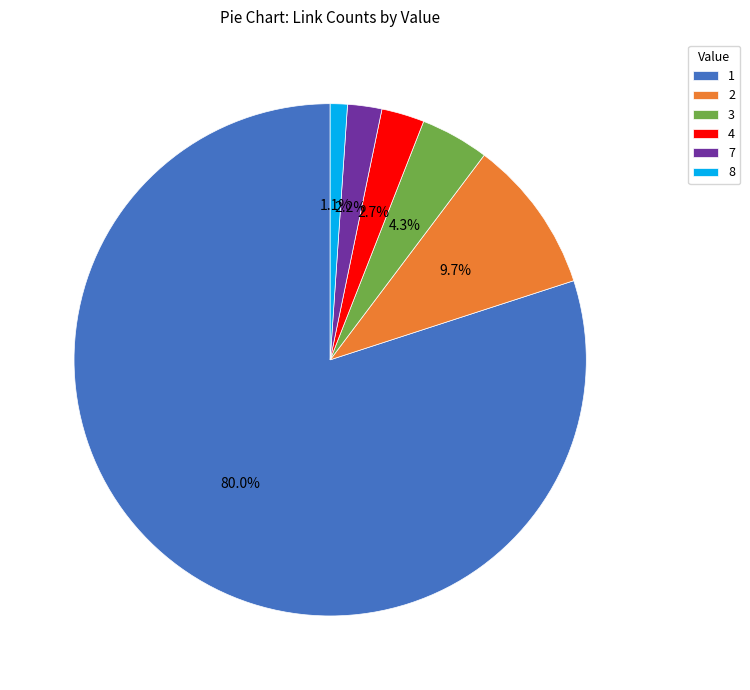

Is there a majority slice in this chart?

Yes